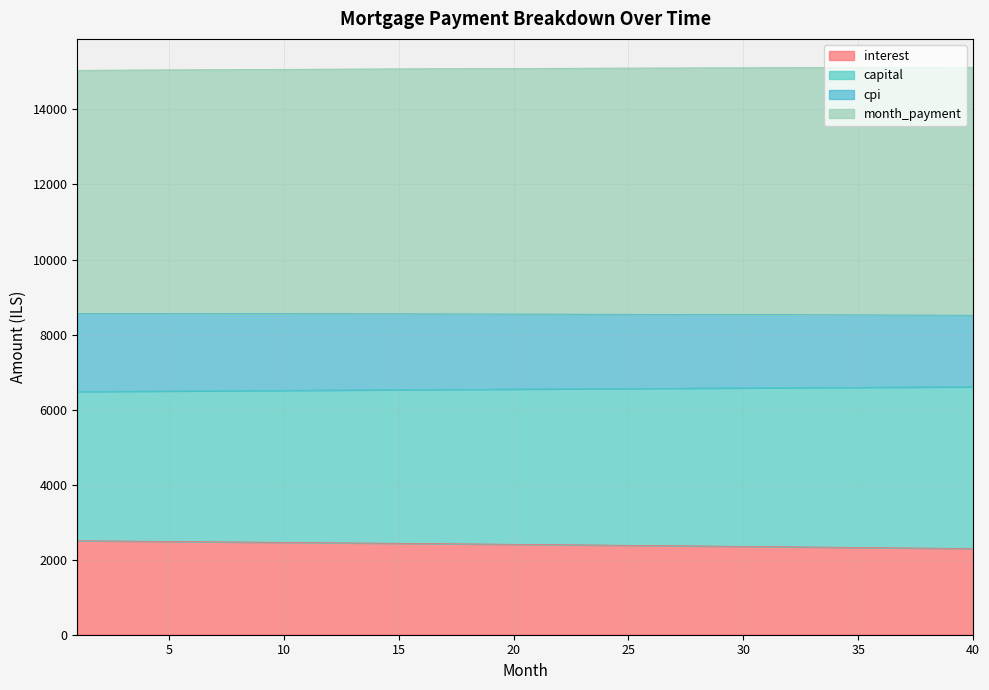

True or false: interest and month_payment intersect in this chart.

False